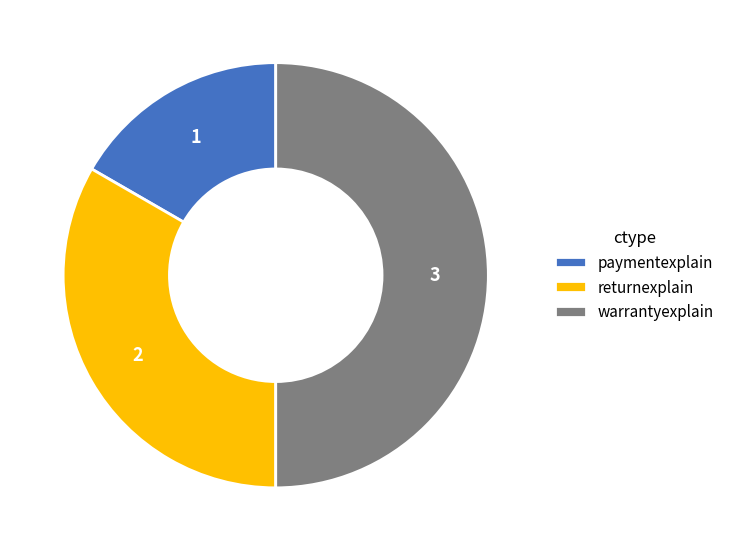

True or false: paymentexplain accounts for 17% of the total.

True